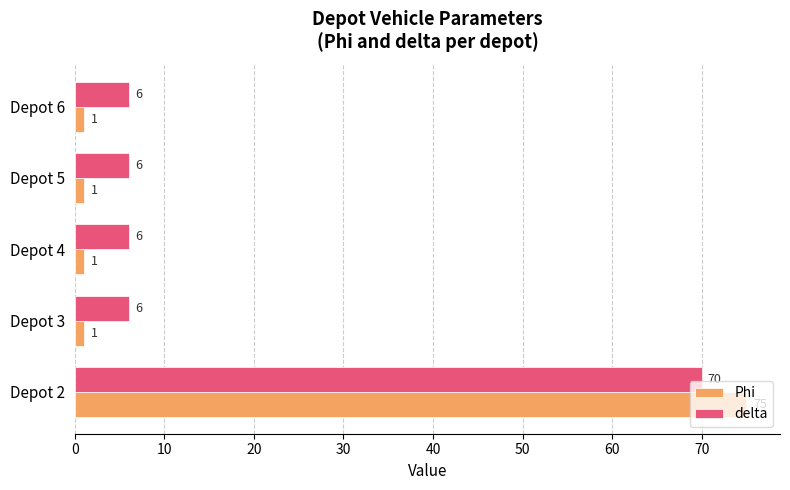

At which category is the sum across all series the highest?

Depot 2